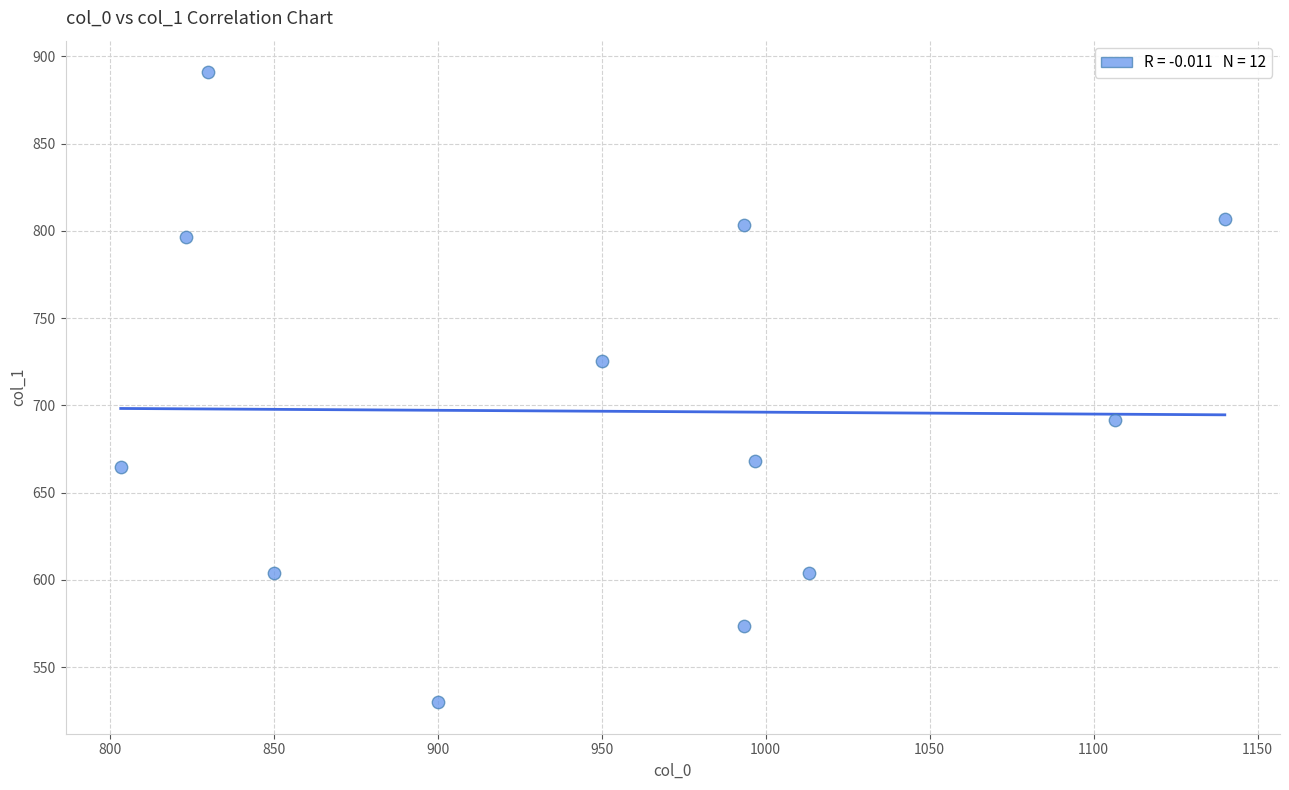

What is the range of Y values (max minus min)?

361.1